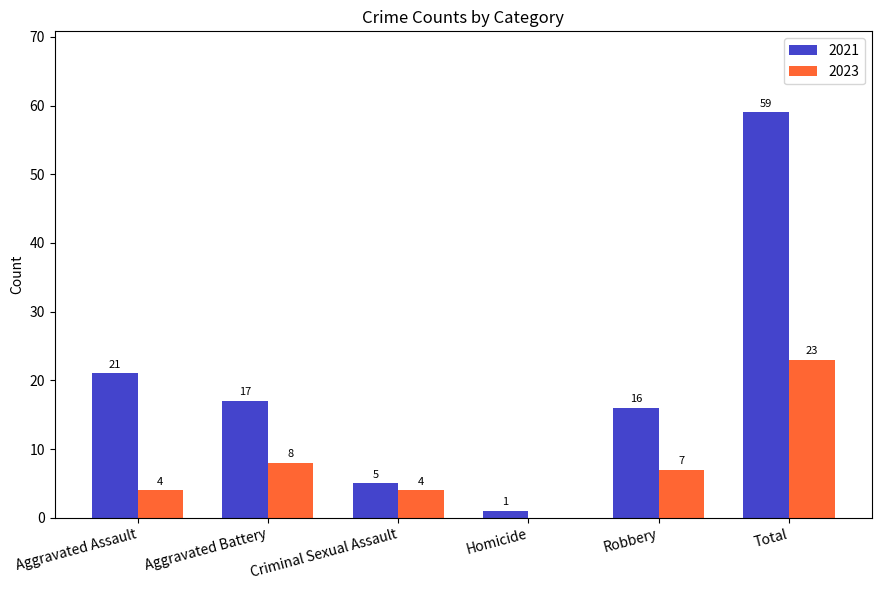

What are all the series names shown in the legend?

2021, 2023